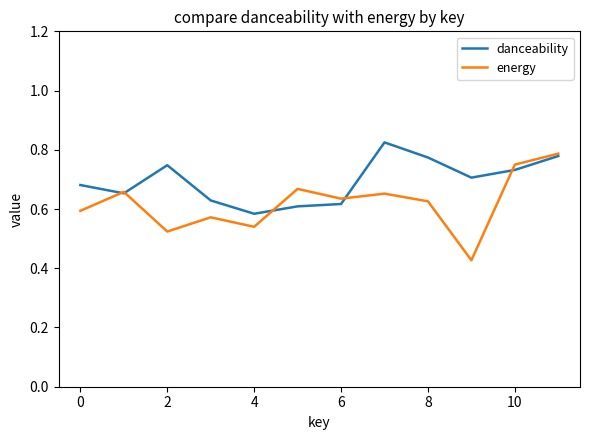

Rank the series by their maximum value, from lowest to highest.

energy, danceability